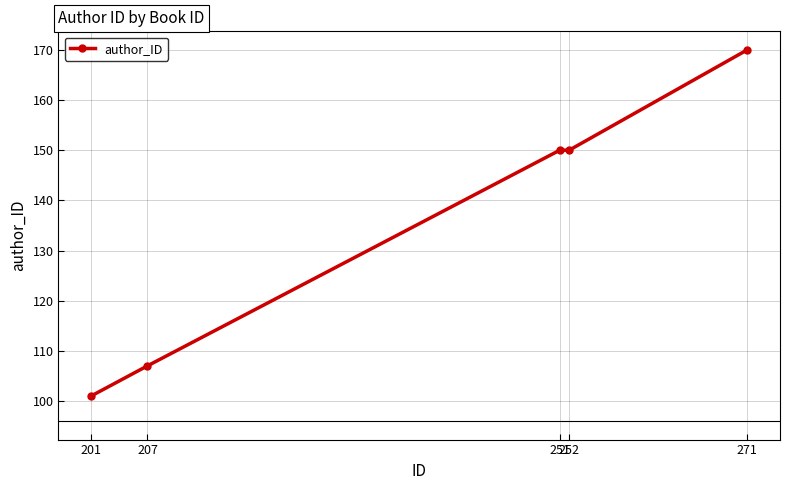

Approximately how many times larger is the value at 251 compared to 271?

0.9